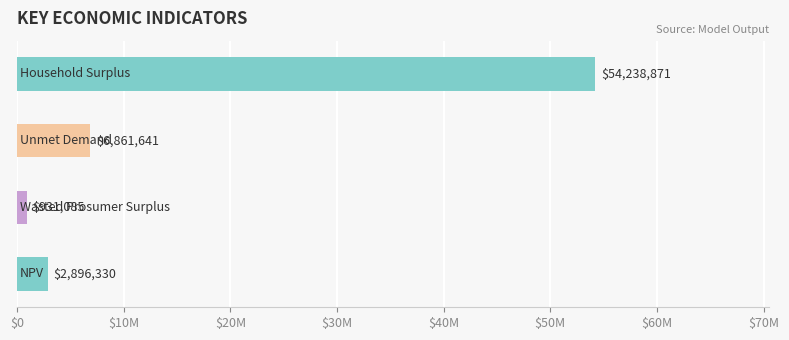

Are the bars horizontal?

Yes